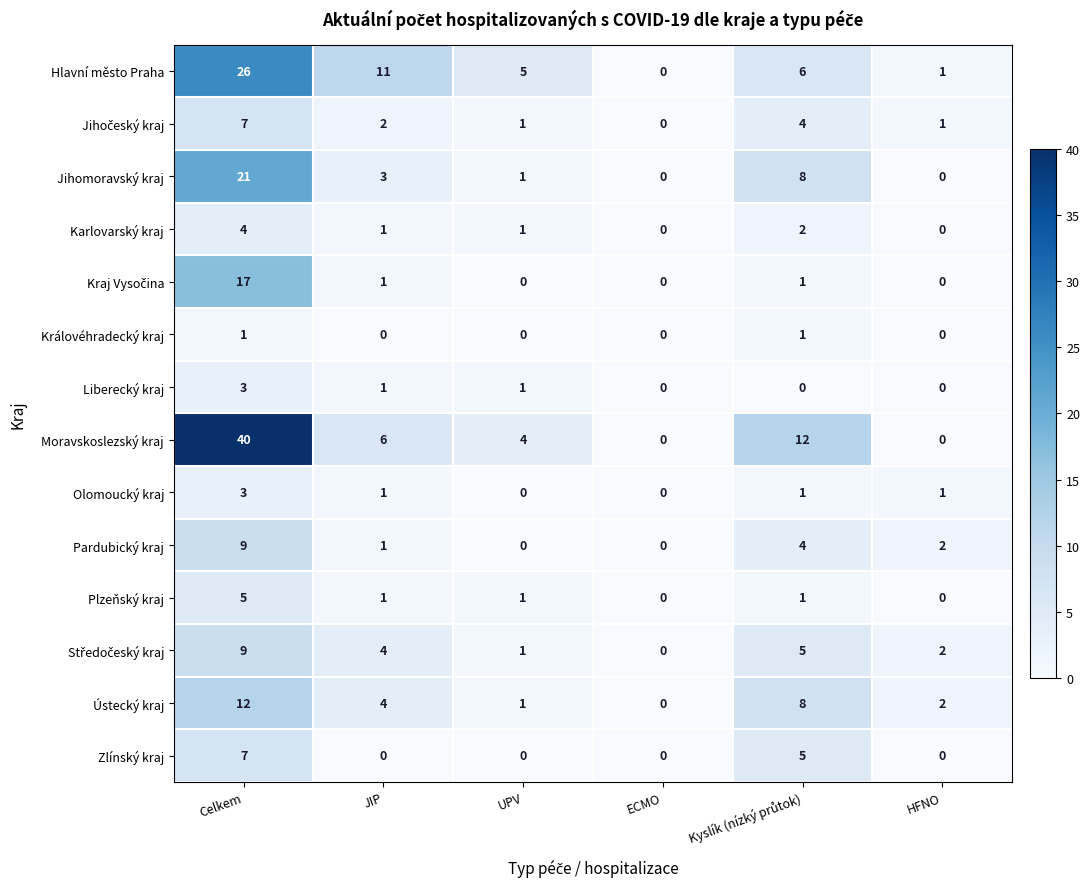

How many series are shown in this chart?

14